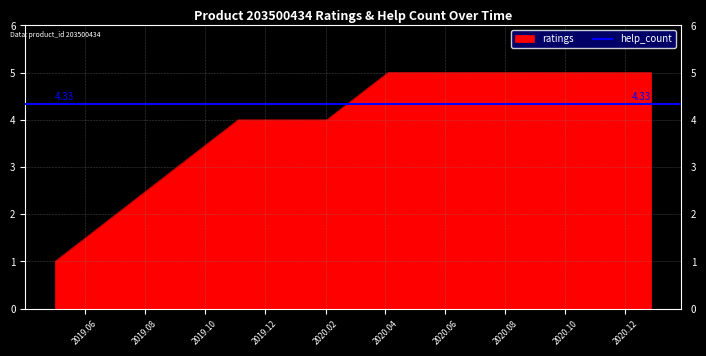

At which label is the value closest to 3?

2019.11.04